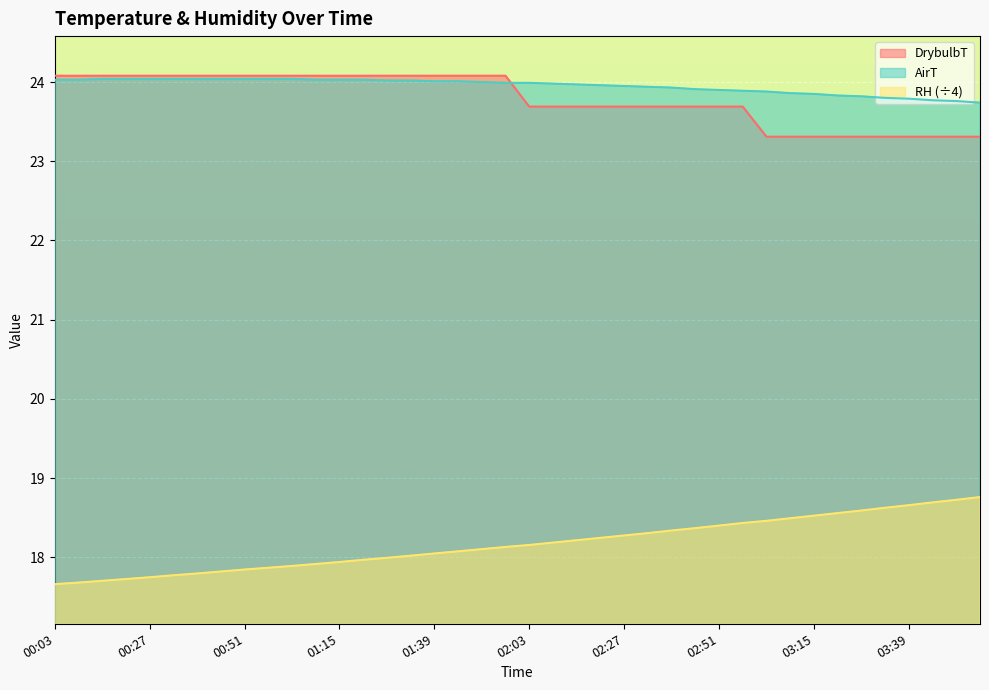

Reading left to right, extract all data points from this chart.

DrybulbT: 24.1	24.1	24.1	24.1	24.1	24.1	24.1	24.1	24.1	24.1	24.1	24.1	24.1	24.1	24.1	24.1	24.1	24.1	24.1	24.1	23.7	23.7	23.7	23.7	23.7	23.7	23.7	23.7	23.7	23.7	23.3	23.3	23.3	23.3	23.3	23.3	23.3	23.3	23.3	23.3
AirT: 24.0	24.0	24.0	24.0	24.0	24.0	24.0	24.0	24.0	24.0	24.0	24.0	24.0	24.0	24.0	24.0	24.0	24.0	24.0	24.0	24.0	24.0	24.0	24.0	23.9	23.9	23.9	23.9	23.9	23.9	23.9	23.9	23.9	23.8	23.8	23.8	23.8	23.8	23.8	23.7
RH: 17.7	17.7	17.7	17.7	17.7	17.8	17.8	17.8	17.8	17.9	17.9	17.9	17.9	18.0	18.0	18.0	18.0	18.1	18.1	18.1	18.2	18.2	18.2	18.2	18.3	18.3	18.3	18.4	18.4	18.4	18.5	18.5	18.5	18.6	18.6	18.6	18.7	18.7	18.7	18.8